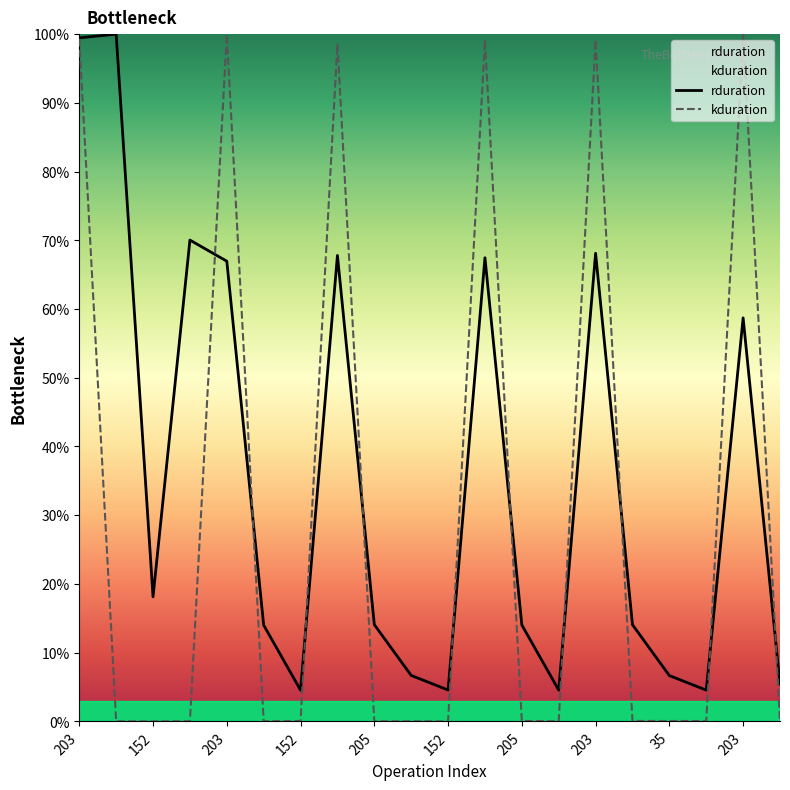

List the series in order of their overall mean, lowest first.

kduration, rduration